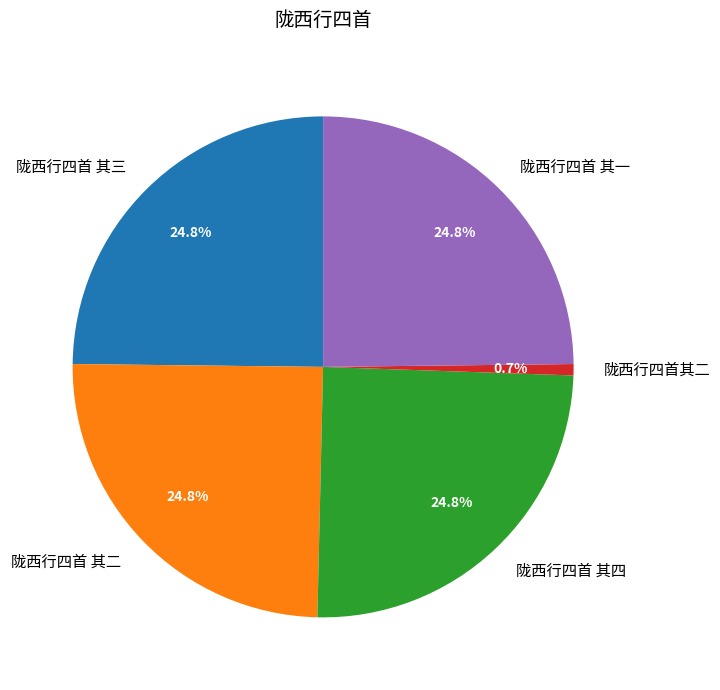

To the nearest percent, what portion does 陇西行四首 其三 represent?

25%